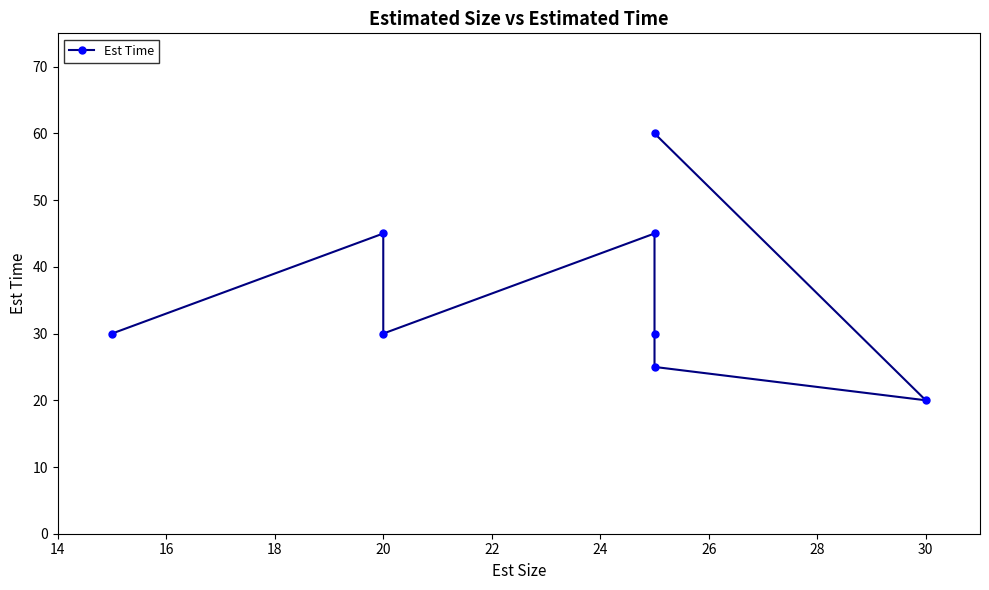

True or false: the data has more than 2 interior local peaks.

False